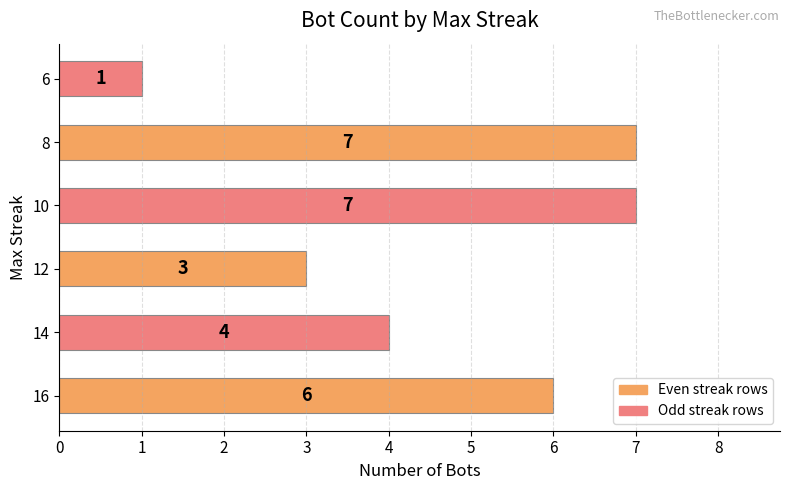

What is the minimum value shown in the chart?

1